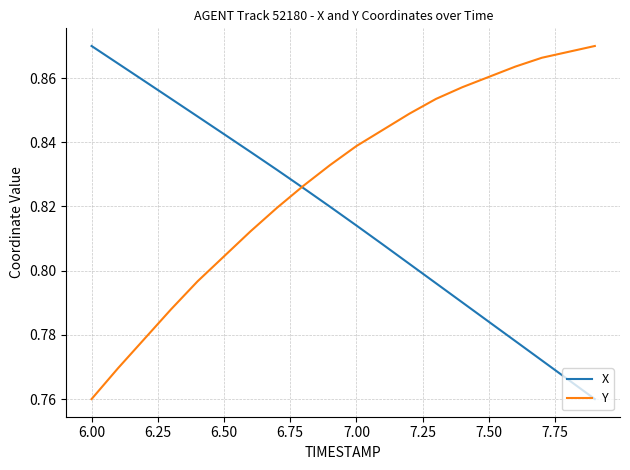

Which series has the largest total across all categories?

Y